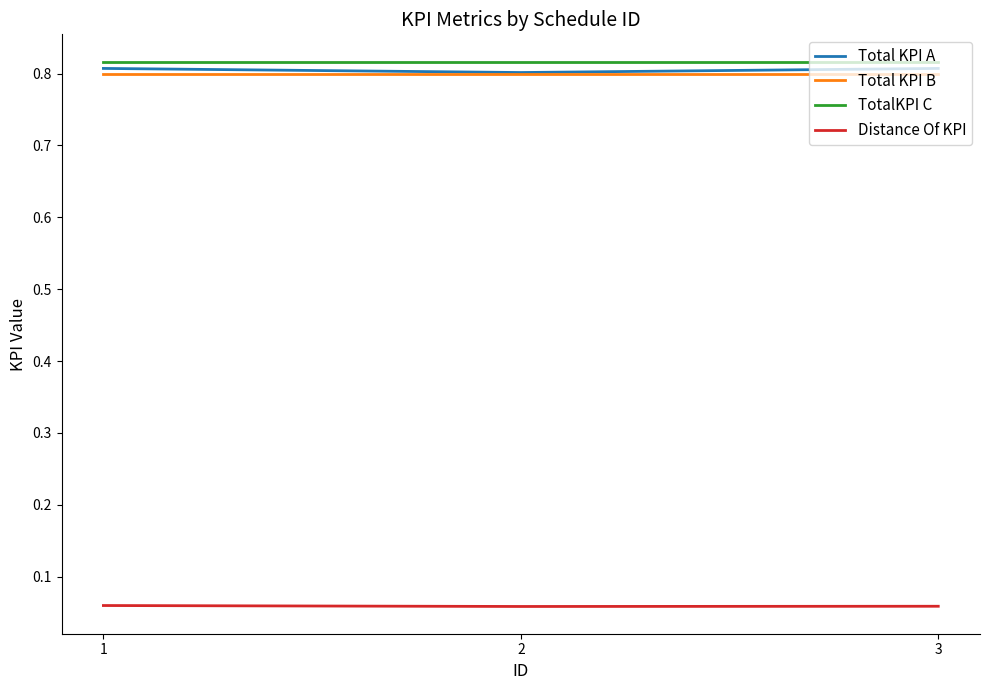

Is it true that Total KPI B equals 0.8 at 2?

True